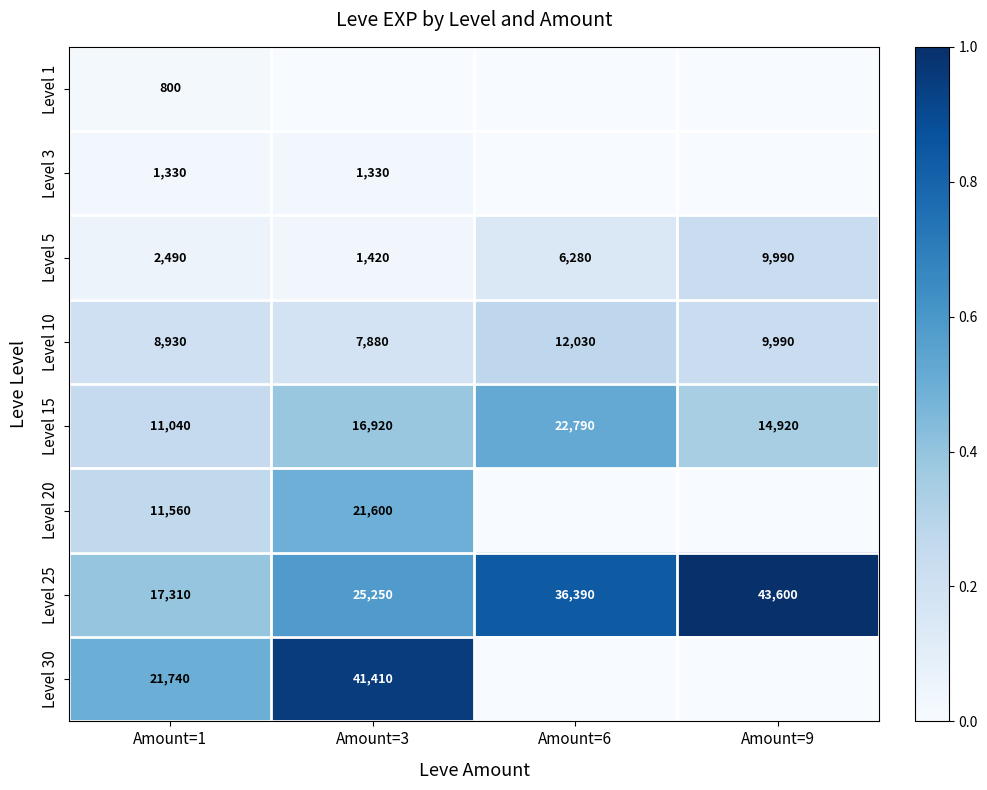

Rank the categories by Level 15 value from lowest to highest.

Amount=1, Amount=9, Amount=3, Amount=6